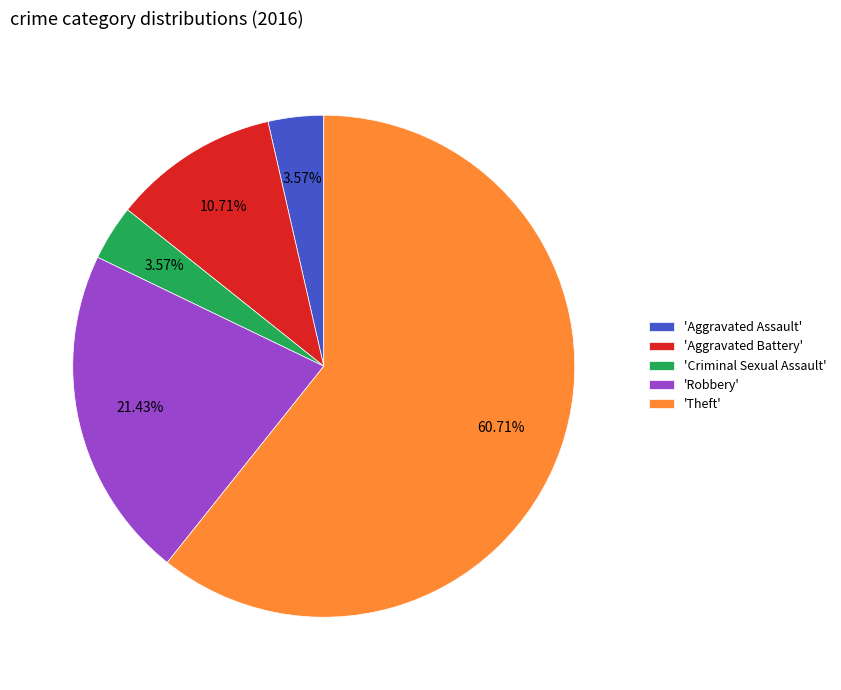

To the nearest percent, what is the average slice percentage?

20%